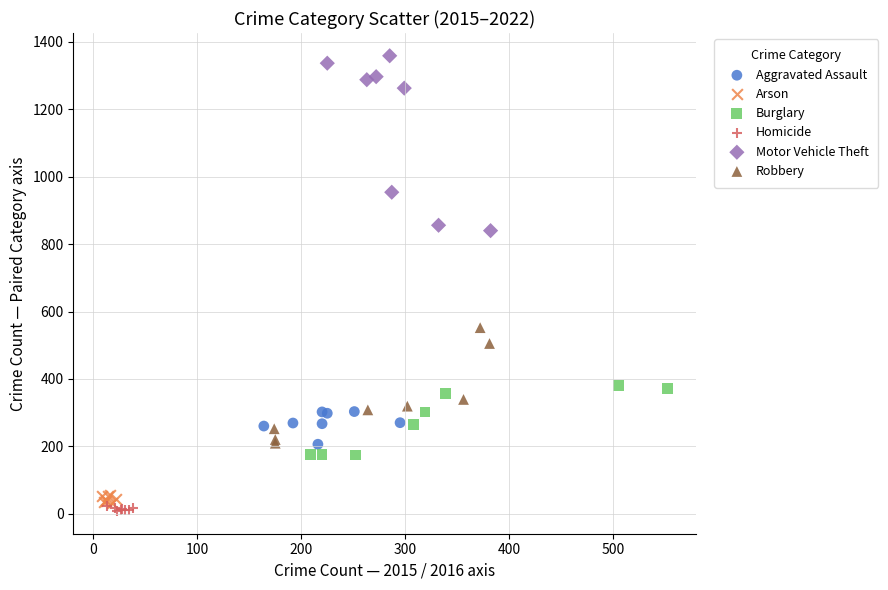

Which series reaches the maximum Y coordinate?

Motor Vehicle Theft